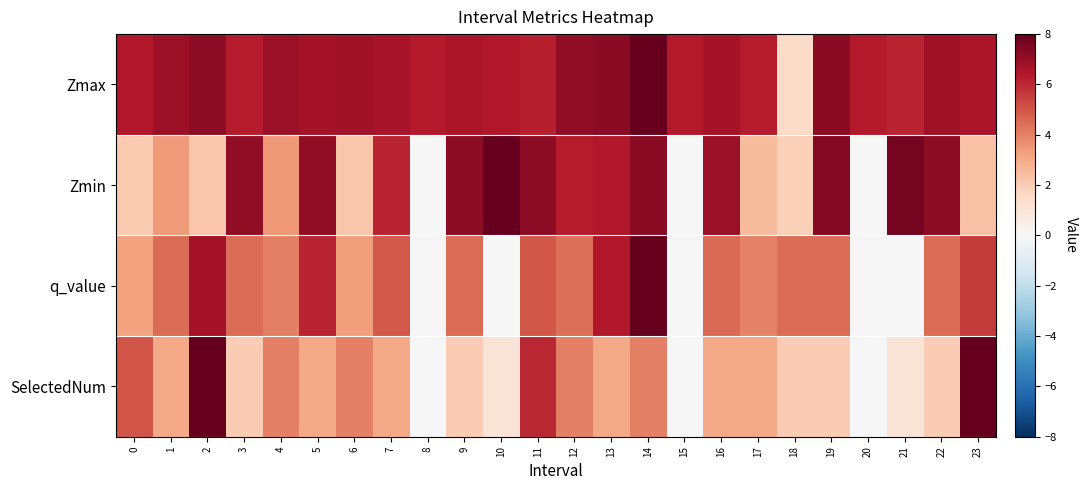

What is the spread (max minus min) of values at 11?

0.3